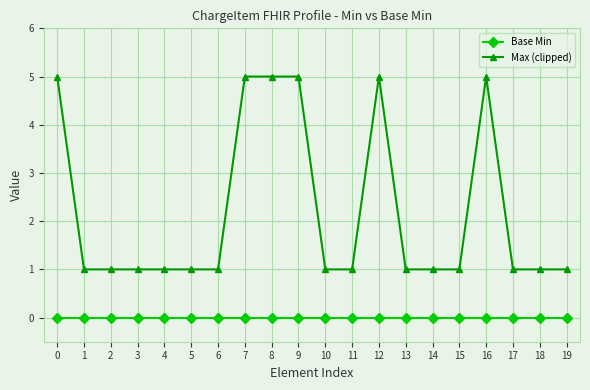

What is the average value of the Max (clipped) series?

2